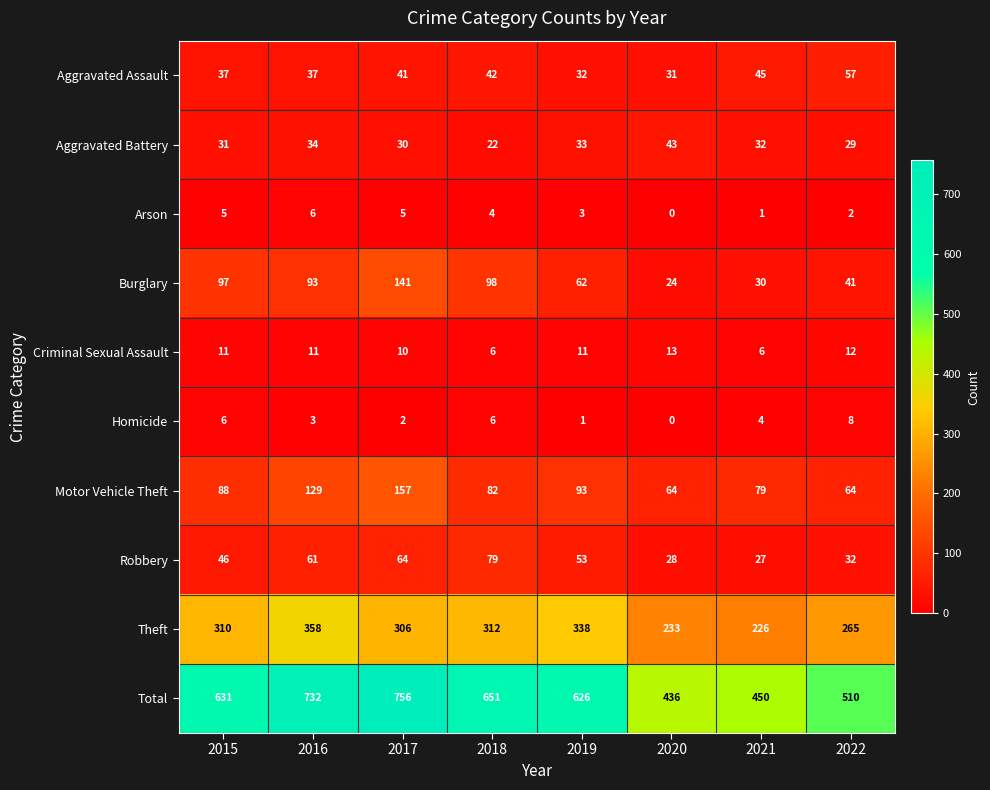

True or false: Criminal Sexual Assault has a value of 4 at 2020.

False